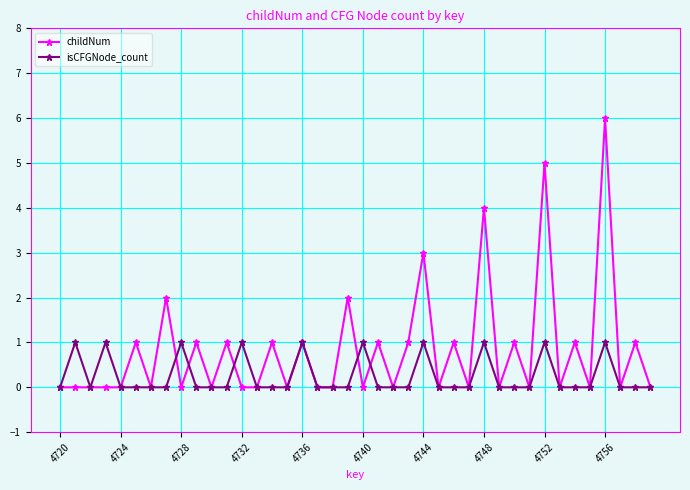

Which series has the largest range (max minus min)?

childNum